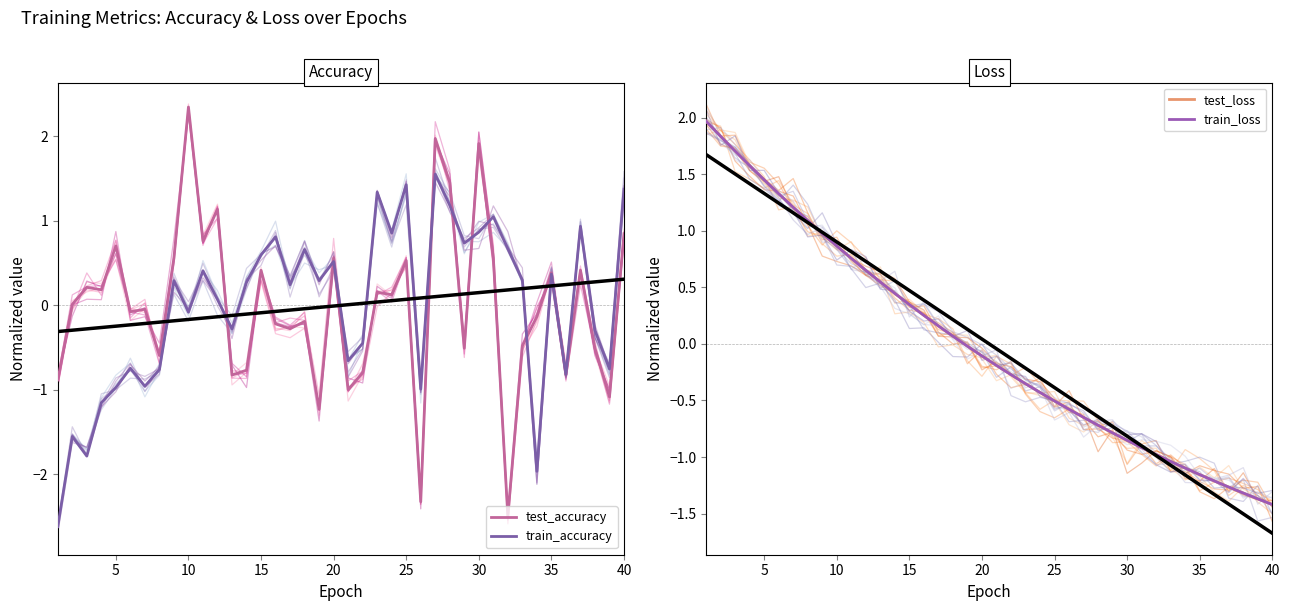

How many lines are shown in the chart?

4